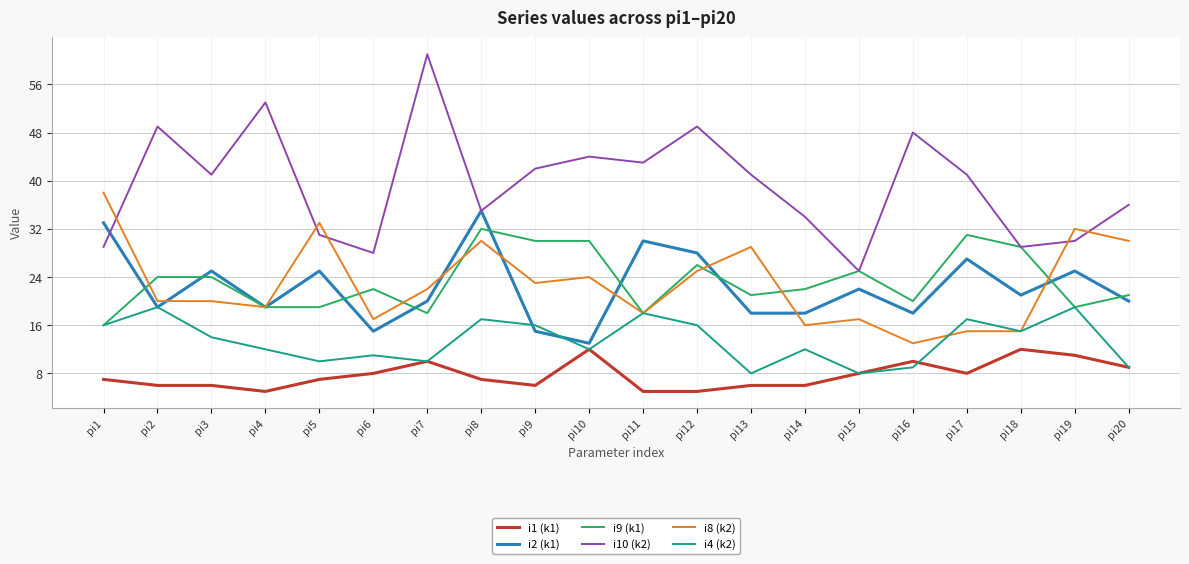

What is the difference between the maximum and minimum values in the i1 (k1) series?

7